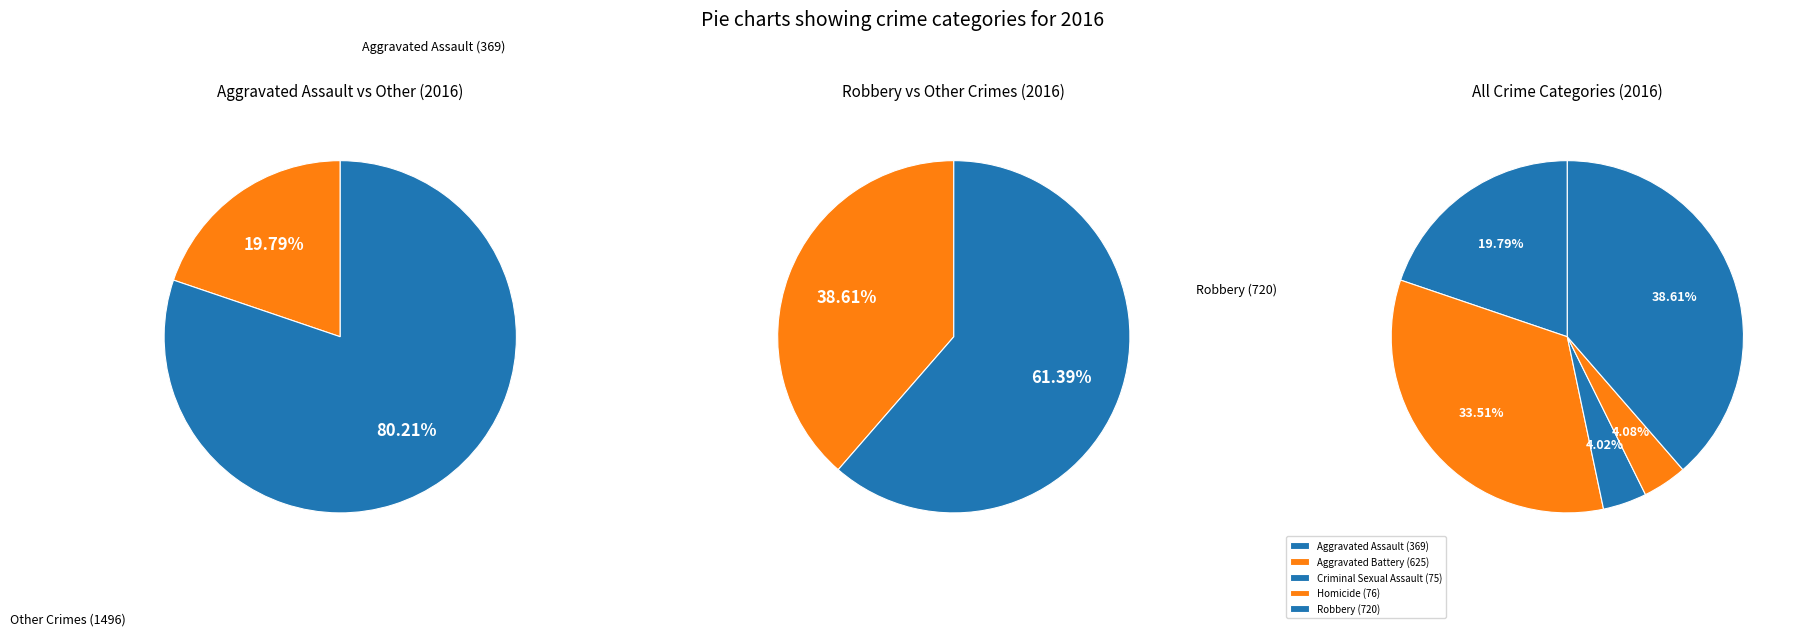

True or false: Homicide accounts for 10% of the total.

False